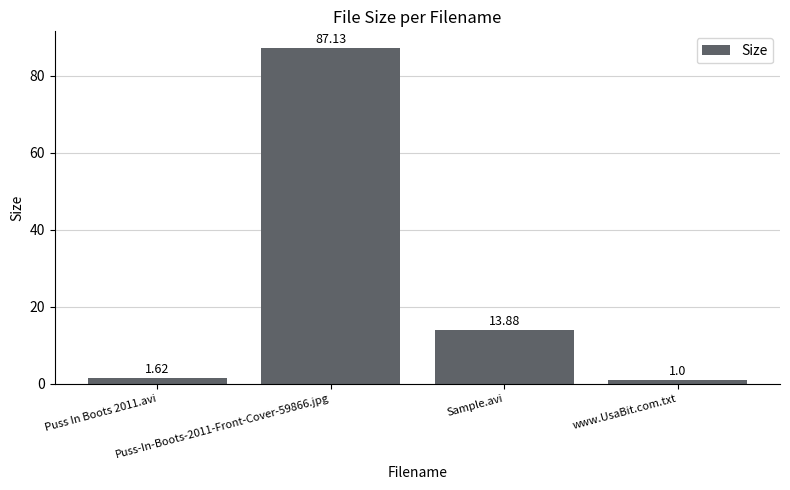

What is the change in value from Sample.avi to www.UsaBit.com.txt?

-12.9